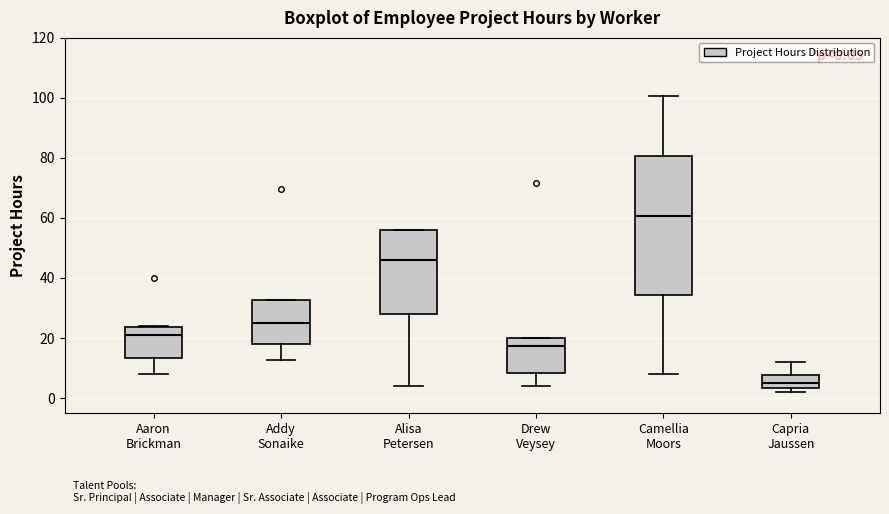

Which box has the lowest median line?

Capria Jaussen